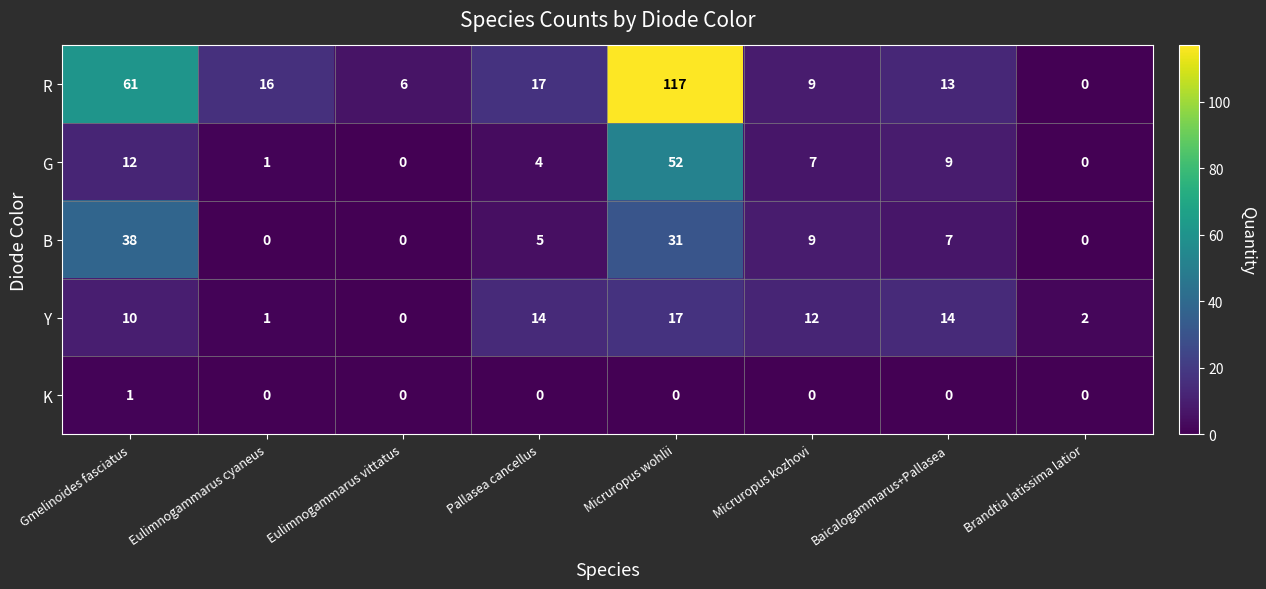

How many values in the G series are below 7?

4